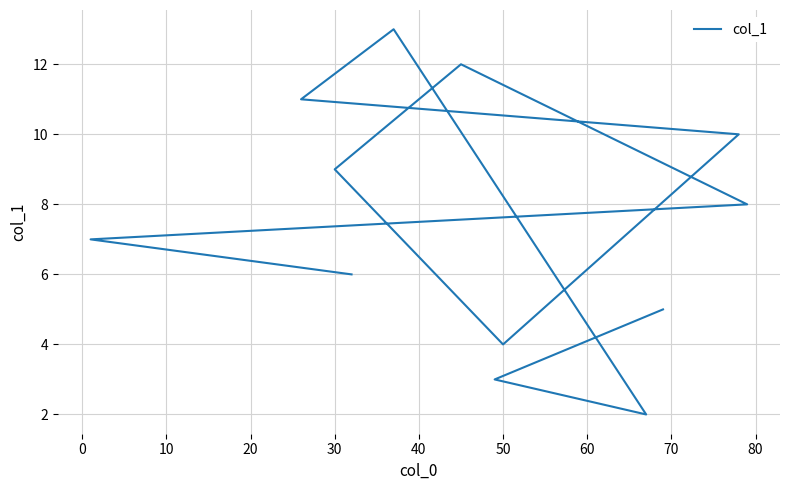

The chart shows a value of 3.3 at 80. True or false?

False